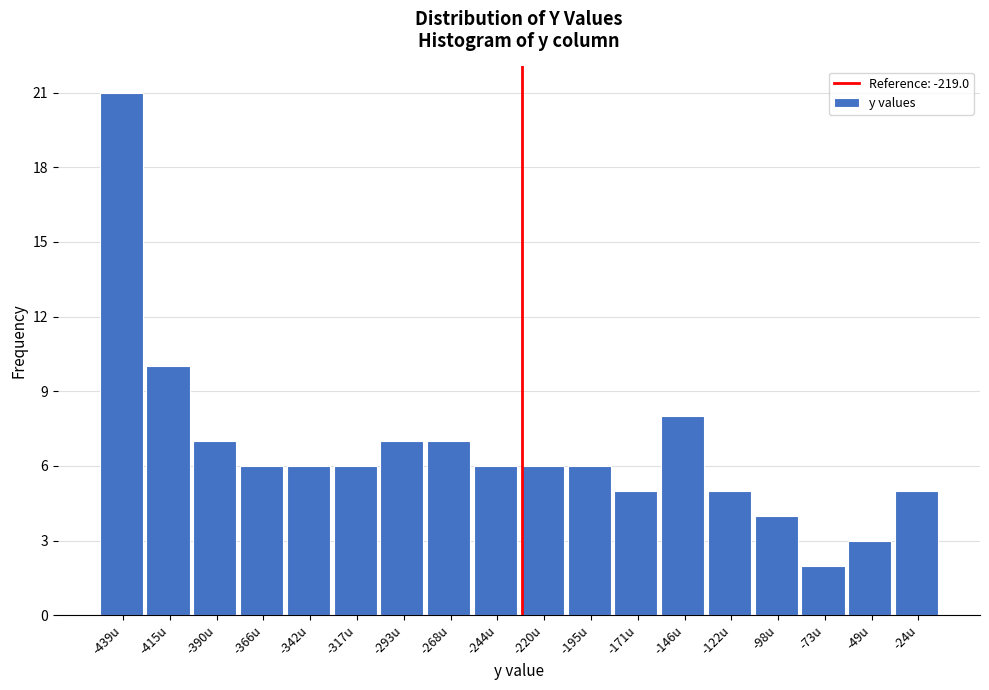

Reading left to right, list all the values displayed in this chart.

-439u=21	-415u=10	-390u=7	-366u=6	-342u=6	-317u=6	-293u=7	-268u=7	-244u=6	-220u=6	-195u=6	-171u=5	-146u=8	-122u=5	-98u=4	-73u=2	-49u=3	-24u=5